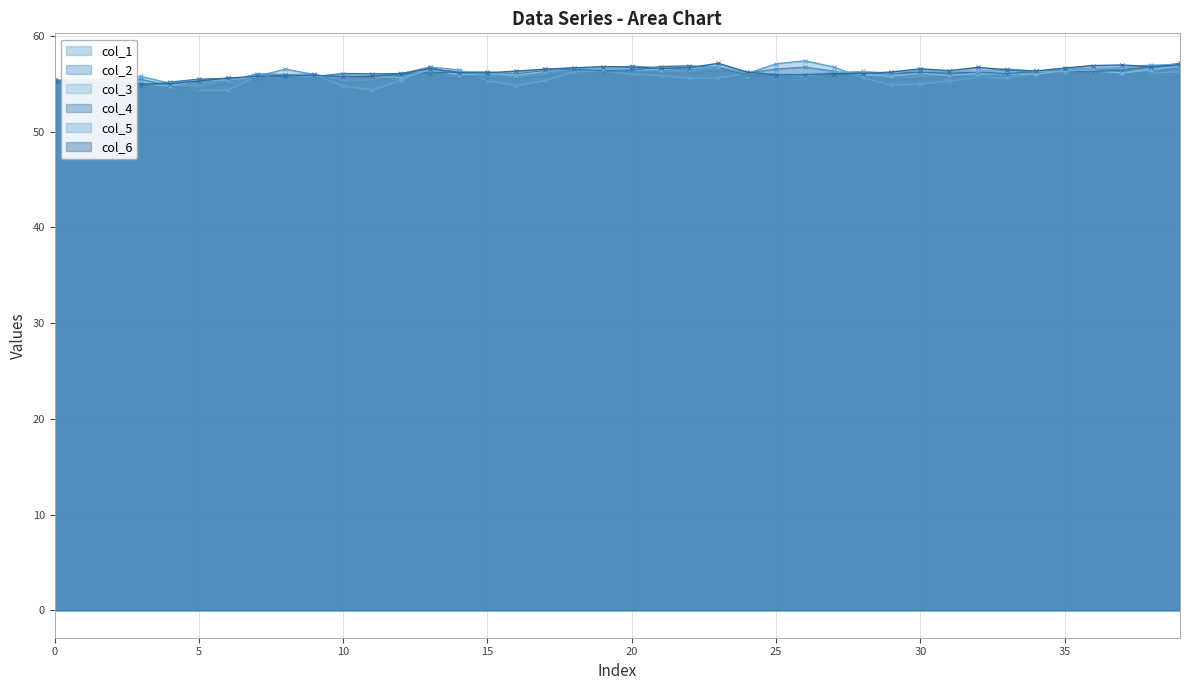

What are all the series names shown in the legend?

col_1, col_2, col_3, col_4, col_5, col_6